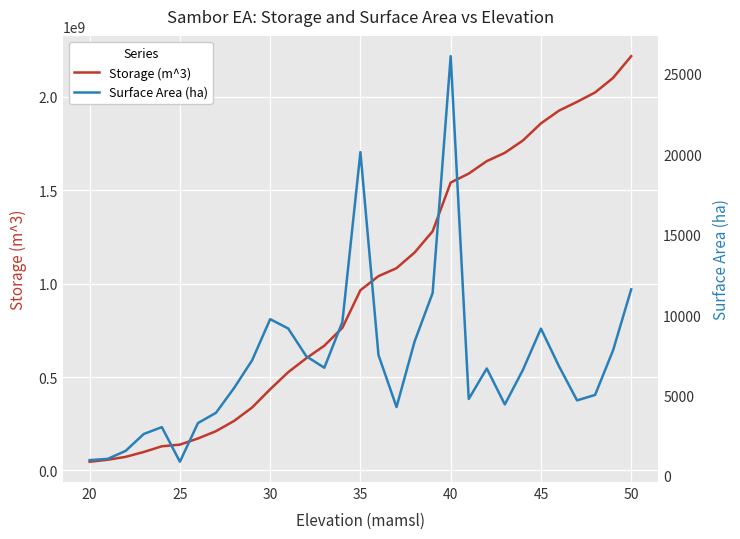

How many lines are shown in the chart?

2